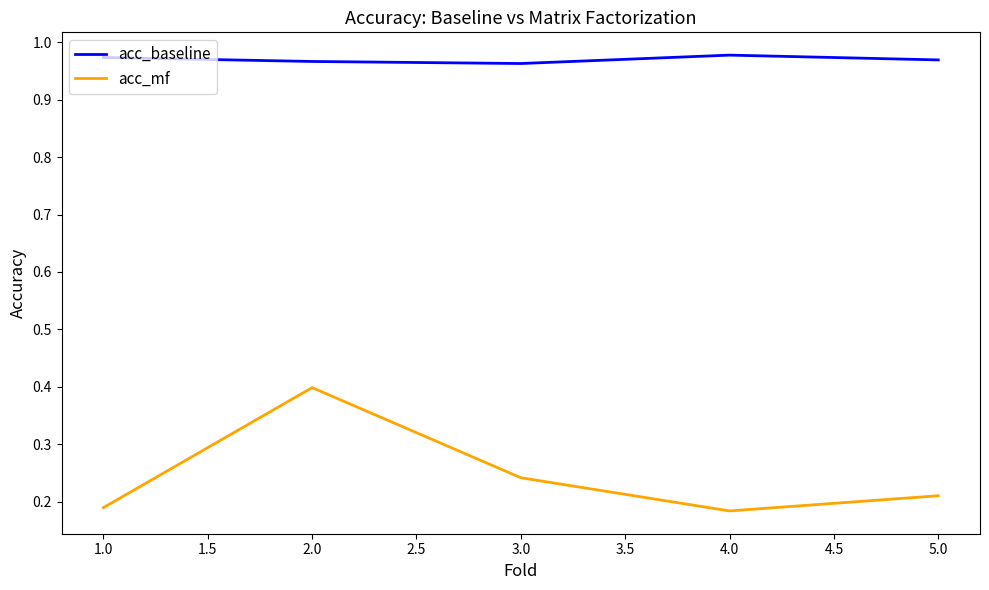

What is the sum of all acc_baseline values?

4.9